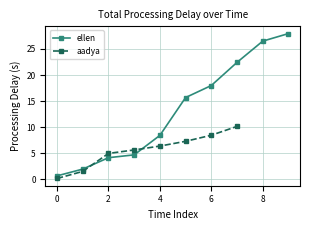

The value of aadya at 2 is 2.1. True or false?

False